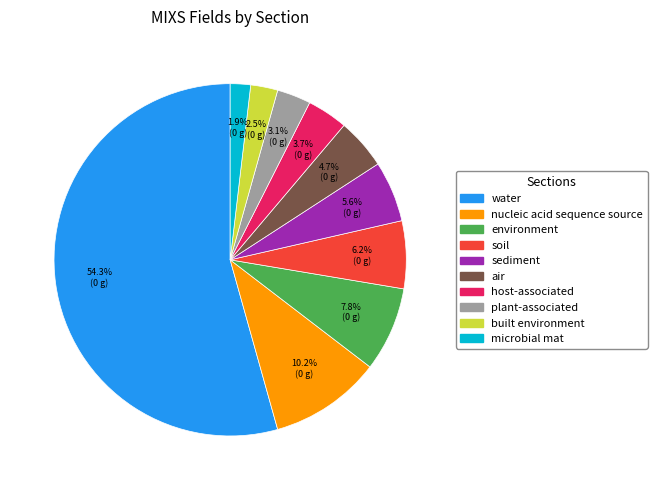

Is there any slice that represents more than half of the pie?

Yes